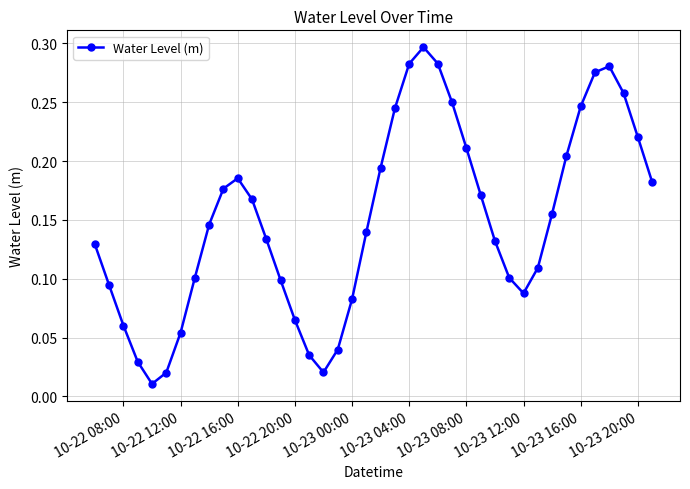

How many points are lower than both their immediate neighbors (excluding endpoints)?

3